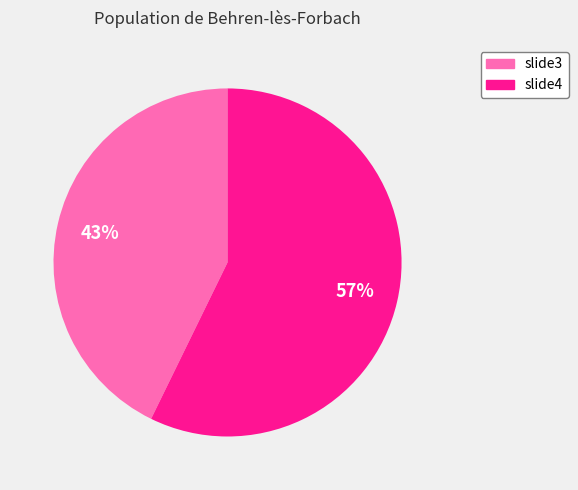

What percentage is the slide3 slice, to the nearest percent?

43%